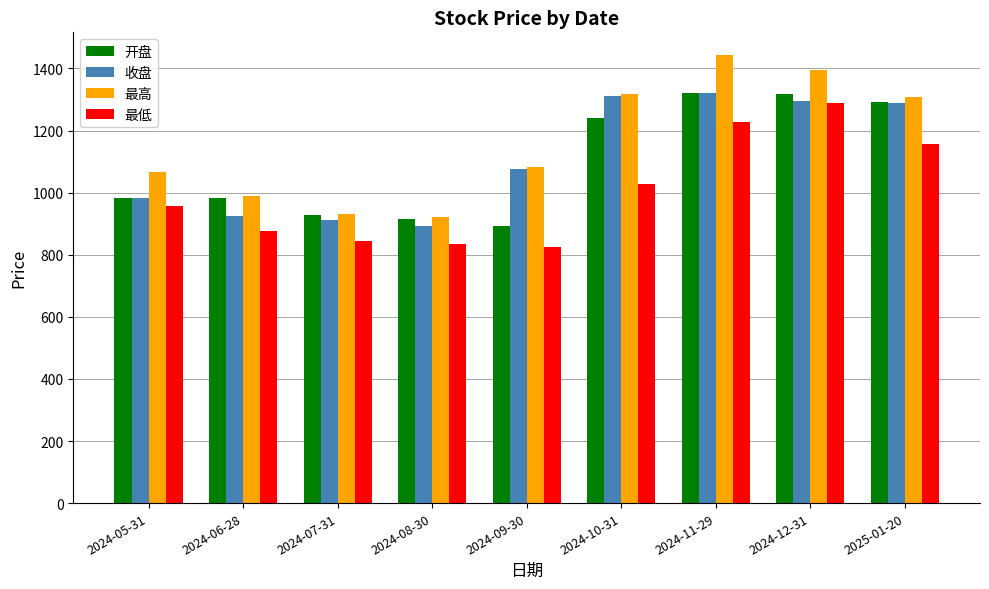

What is the smallest value displayed?

824.0